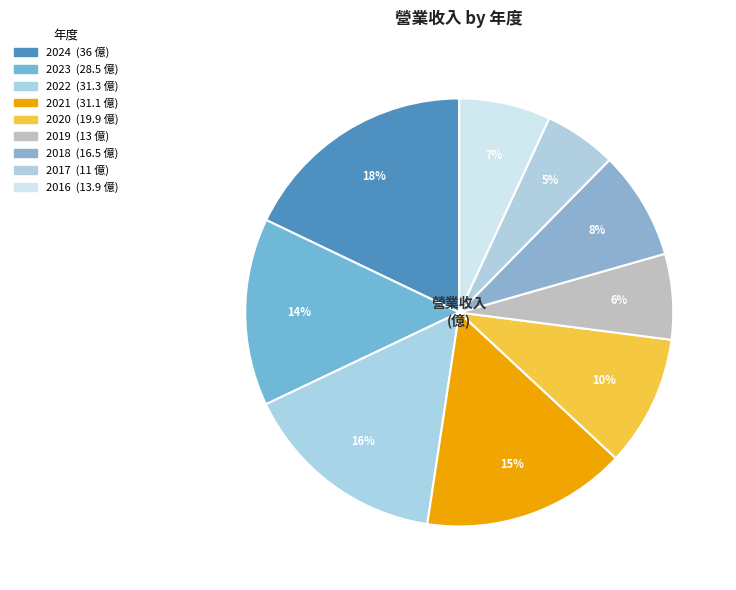

How many segments does this pie chart have?

9